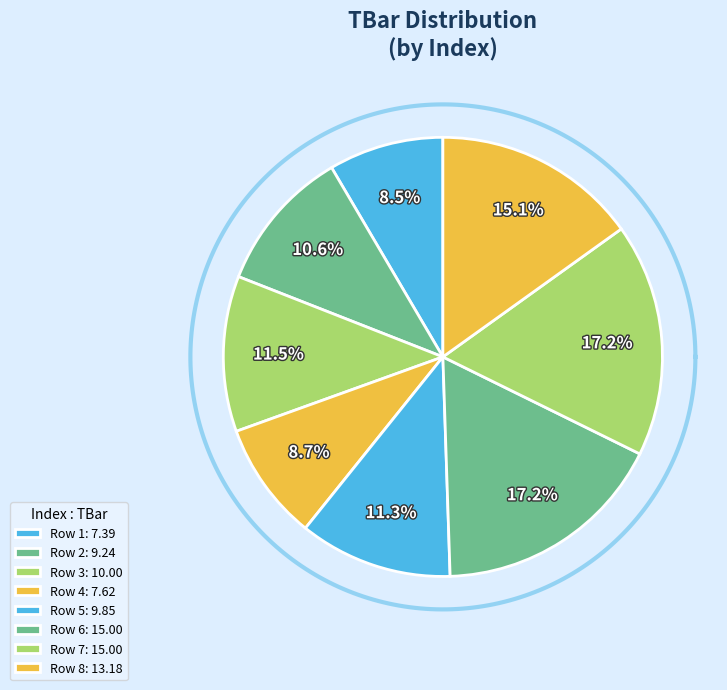

Is there any slice that represents more than half of the pie?

No